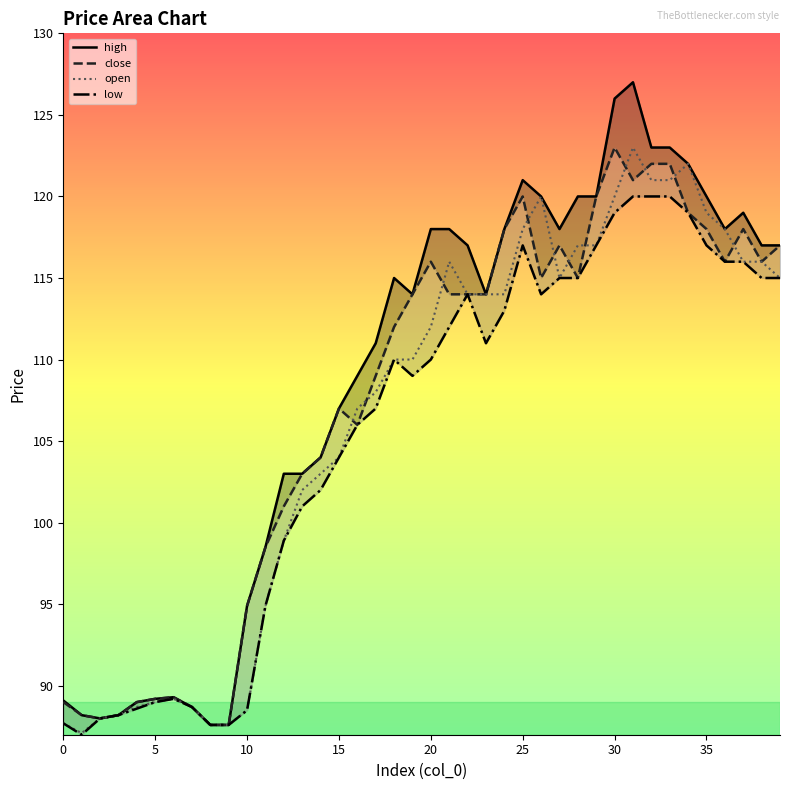

Is the value of high at 20 greater than the value of open at 10?

Yes